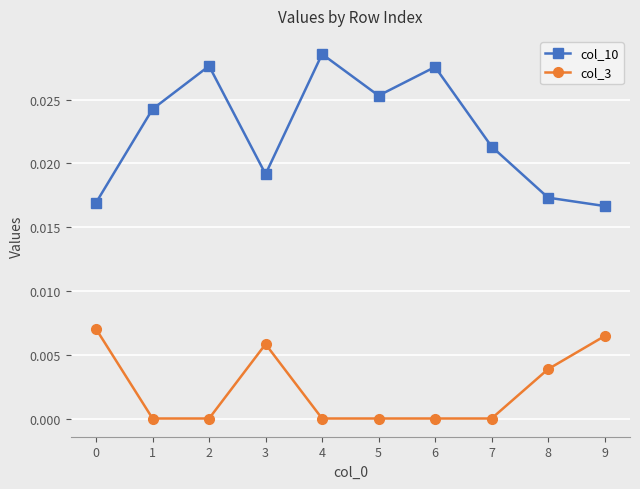

True or false: col_10 and col_3 intersect in this chart.

False